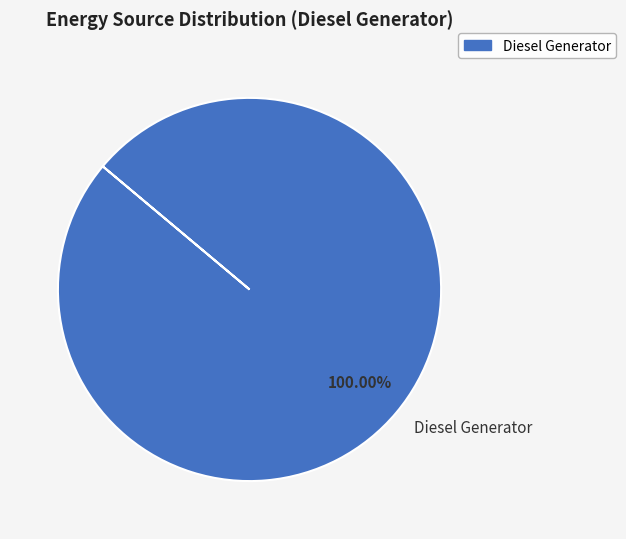

Rank the categories by value from highest to lowest.

Diesel Generator